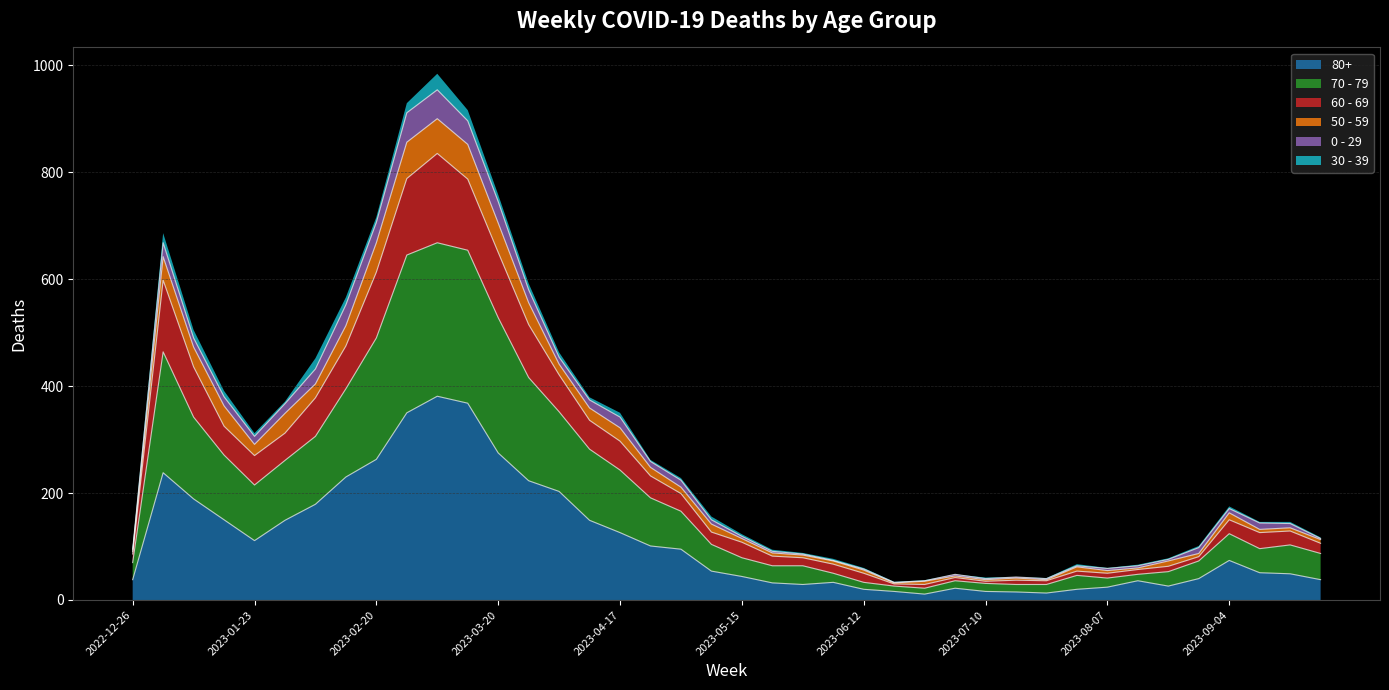

Is the value of 80+ at 2023-07-10 greater than the value of 70 - 79 at 2023-09-25?

No